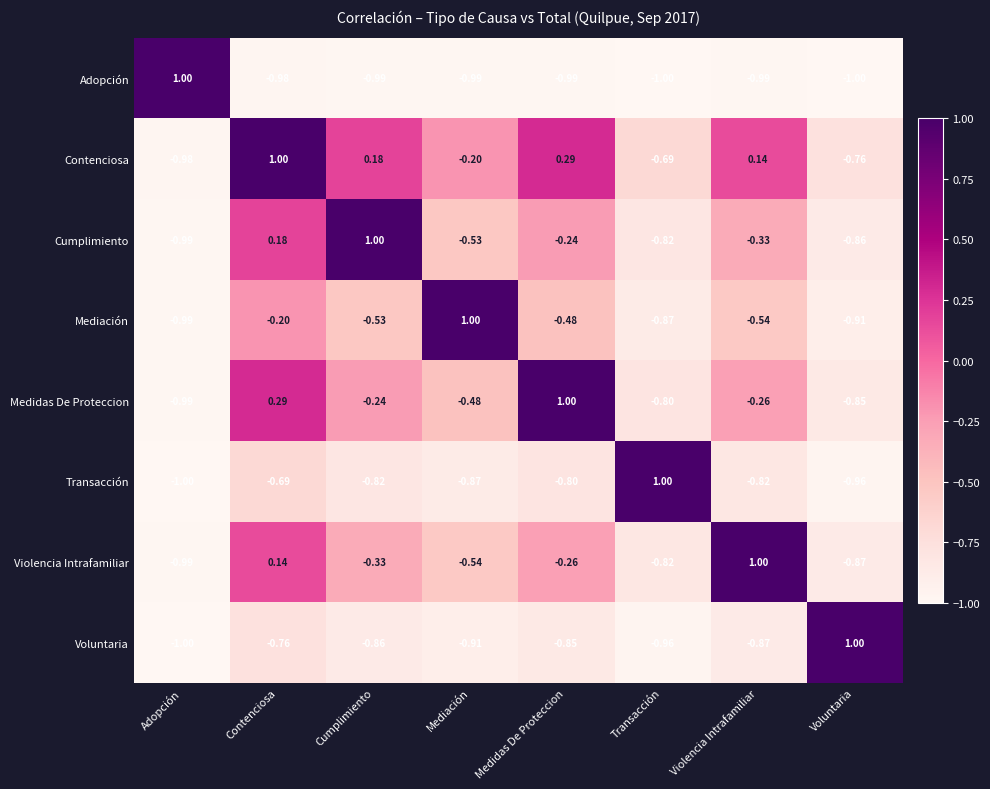

Which category has the highest value in the Contenciosa series?

Contenciosa